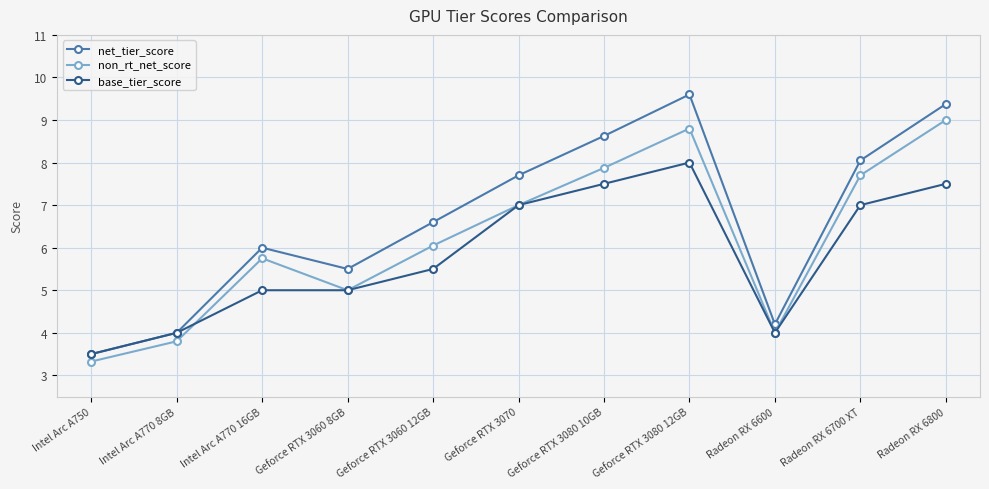

True or false: net_tier_score and non_rt_net_score intersect in this chart.

False